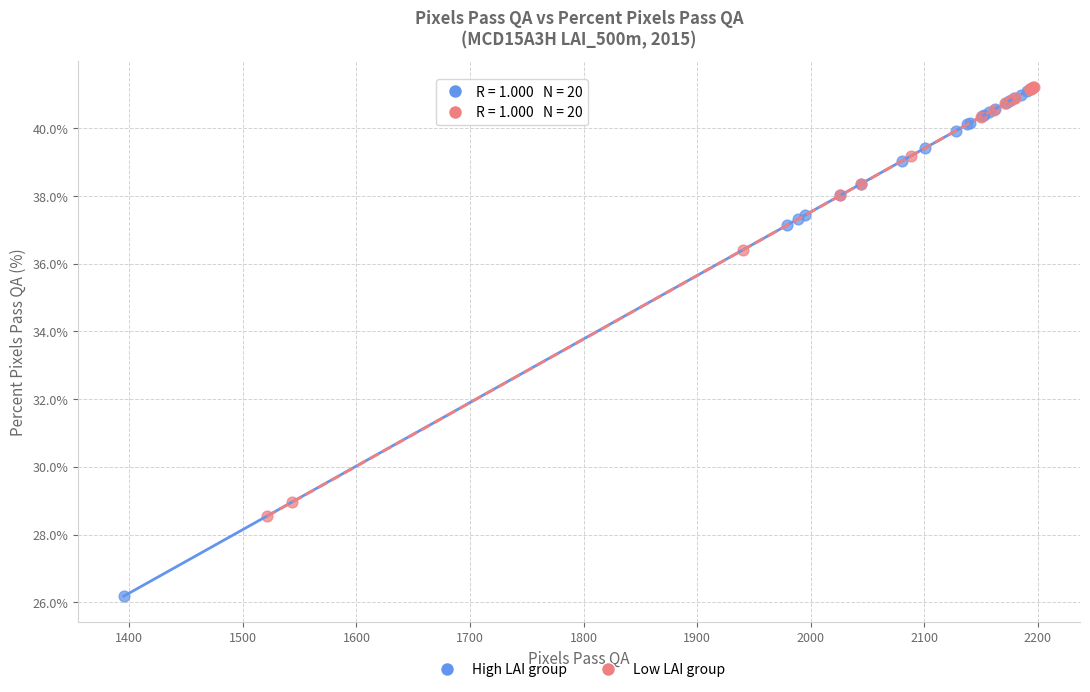

Which series has the widest spread of Y values?

High LAI group